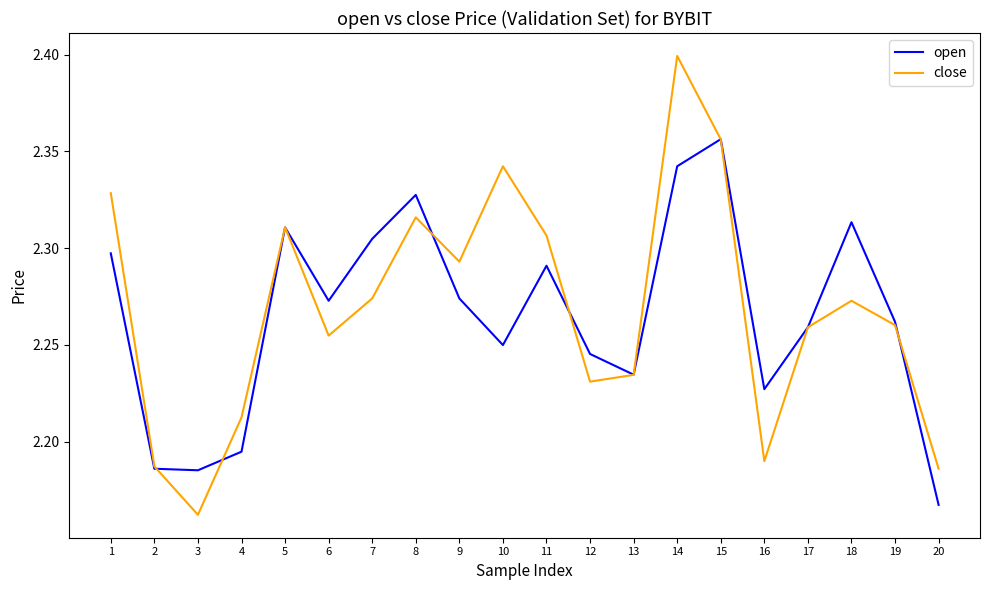

Rank the series at 4 from lowest to highest value.

open, close